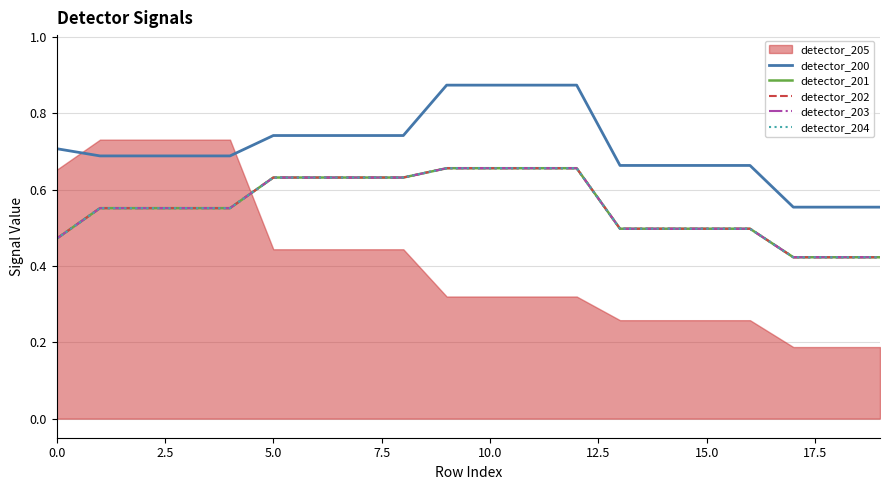

What is the highest value of the detector_202 series?

0.7